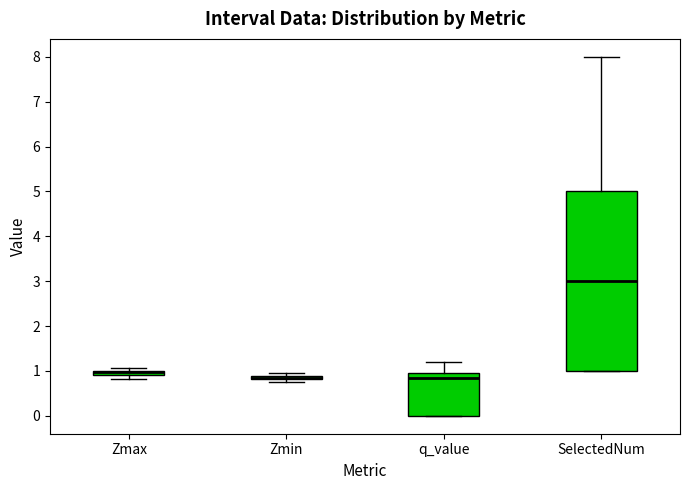

Where is the upper edge of the box for Zmax on the y-axis? The values are not printed on the chart, so give them approximately, as read against the axis.

1.0